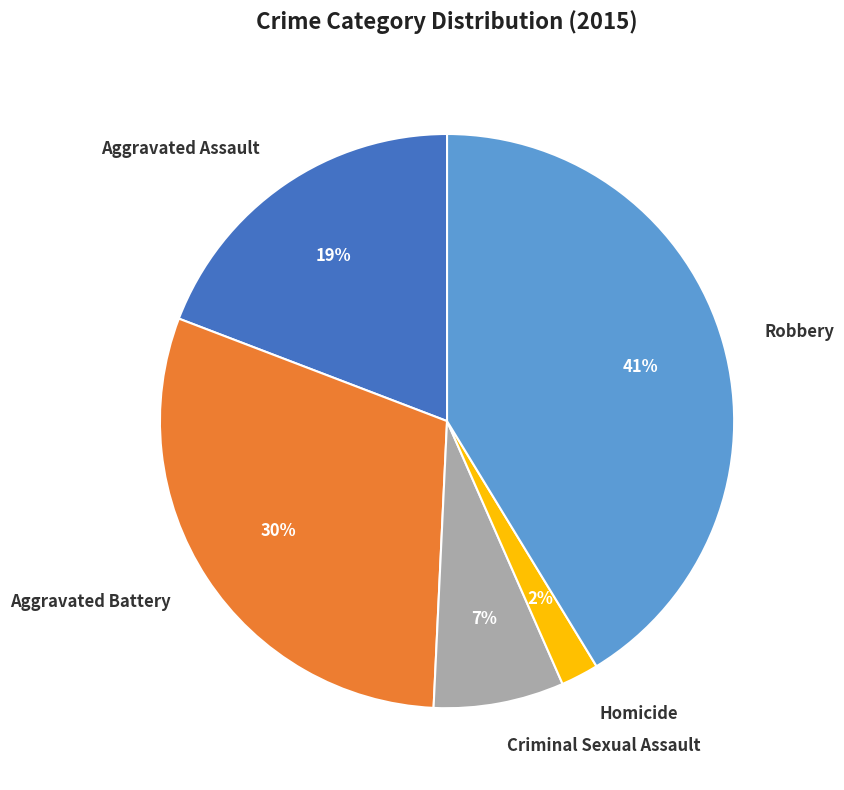

Approximately how many times larger is the value at Aggravated Assault compared to Aggravated Battery?

0.6